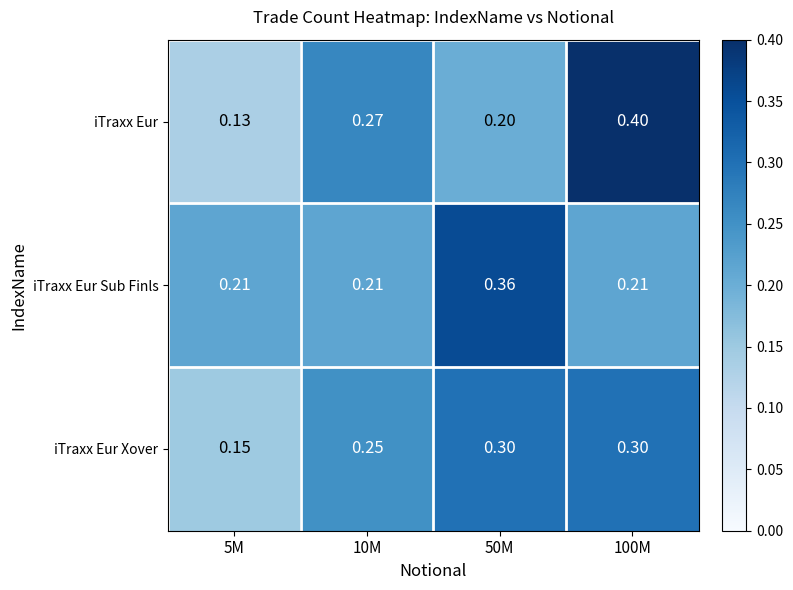

At 10M, list the series in order from largest to smallest.

iTraxx Eur, iTraxx Eur Xover, iTraxx Eur Sub Finls